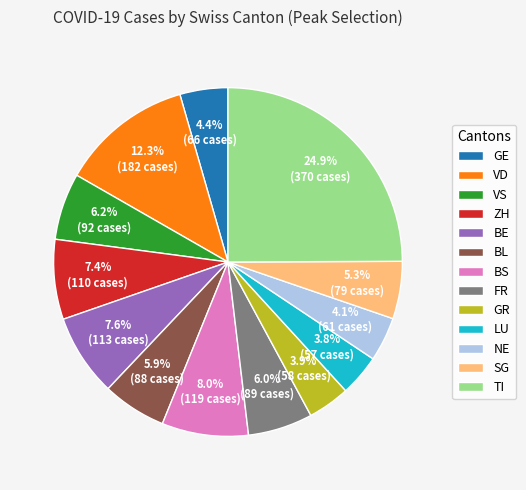

Do VS and SG together represent more than half of the pie?

No